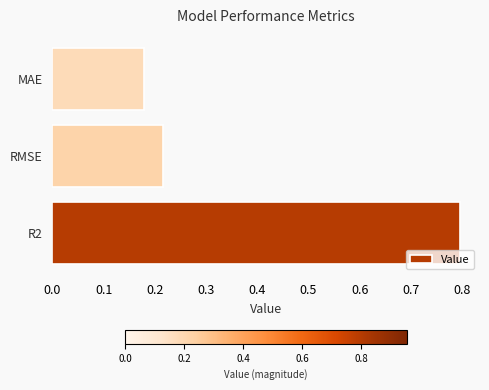

Is it true that the value at R2 is 0.8?

True